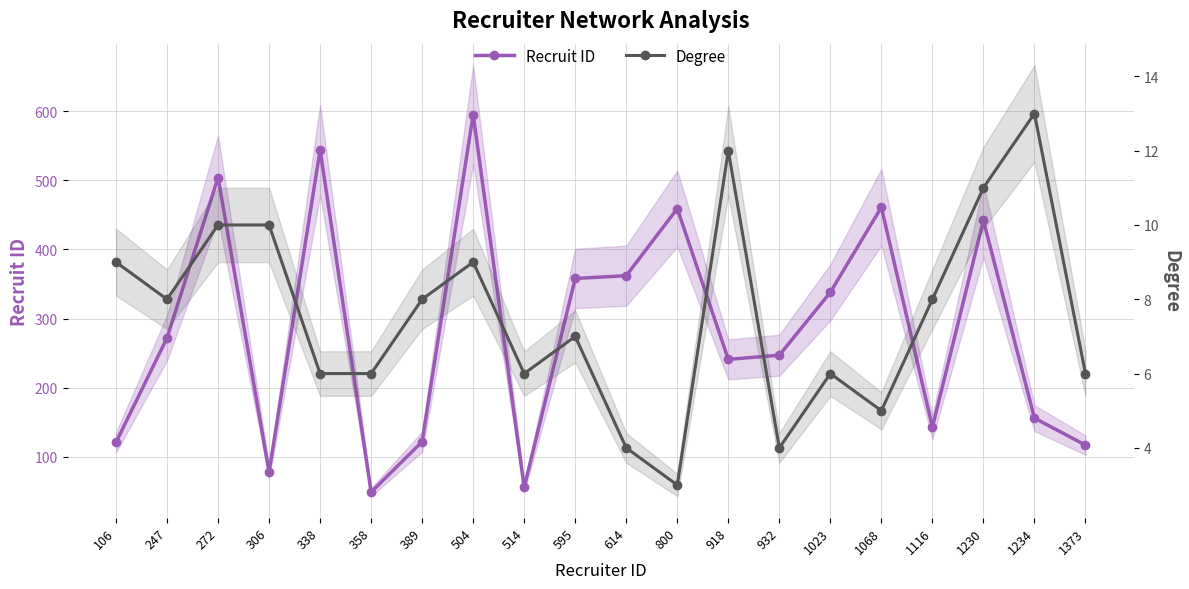

The value of Recruit ID at 595 is 248. True or false?

False